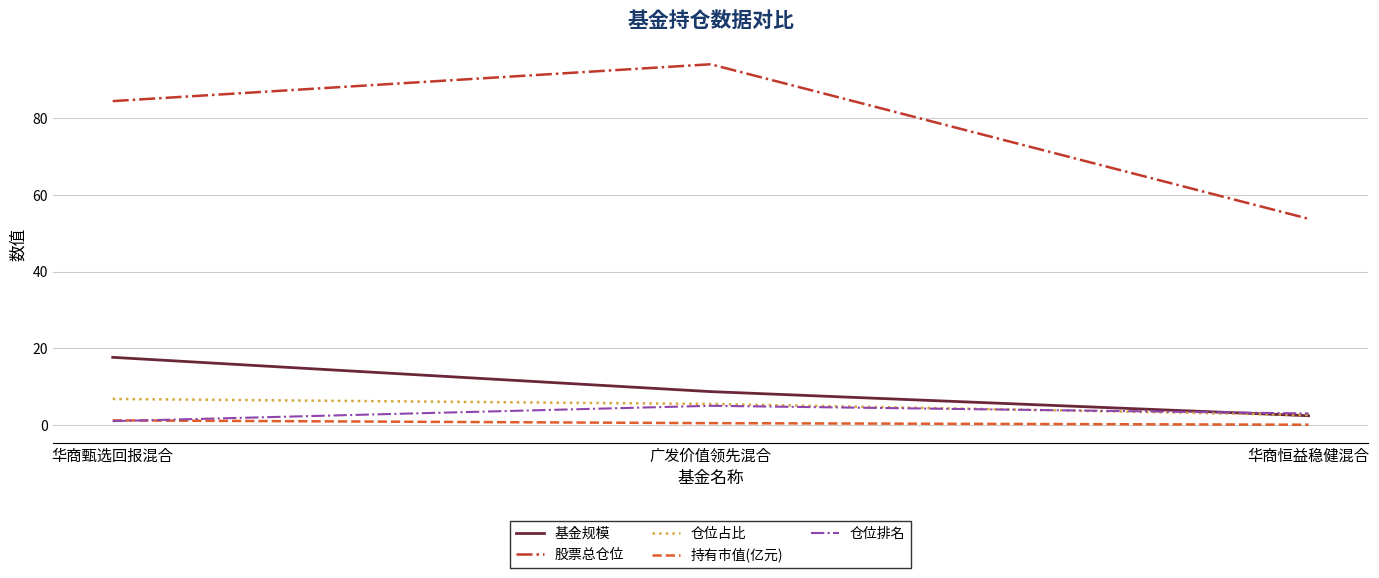

Is the value of 仓位占比 at 广发价值领先混合 greater than the value of 基金规模 at 广发价值领先混合?

No